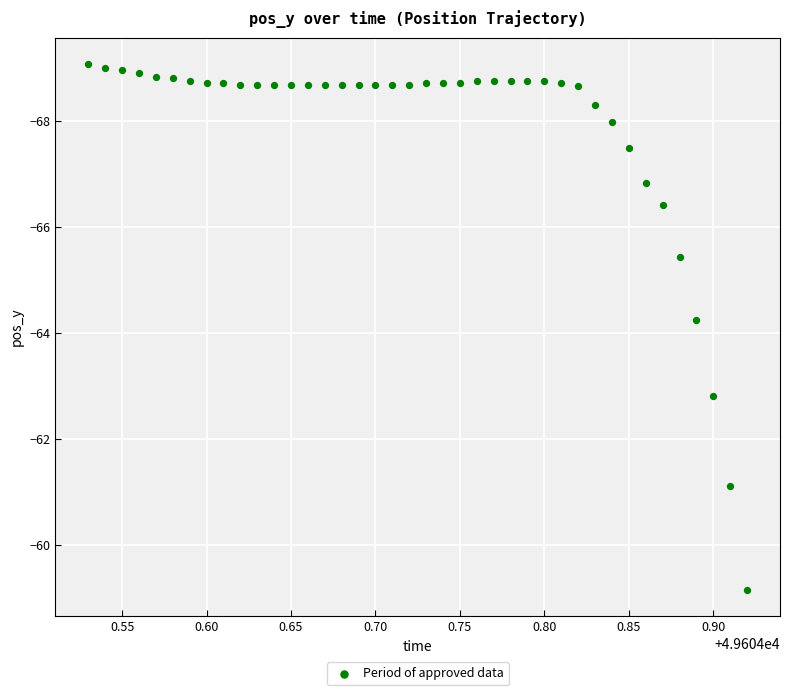

What Y value in the scatter plot is closest to -64?

-64.3